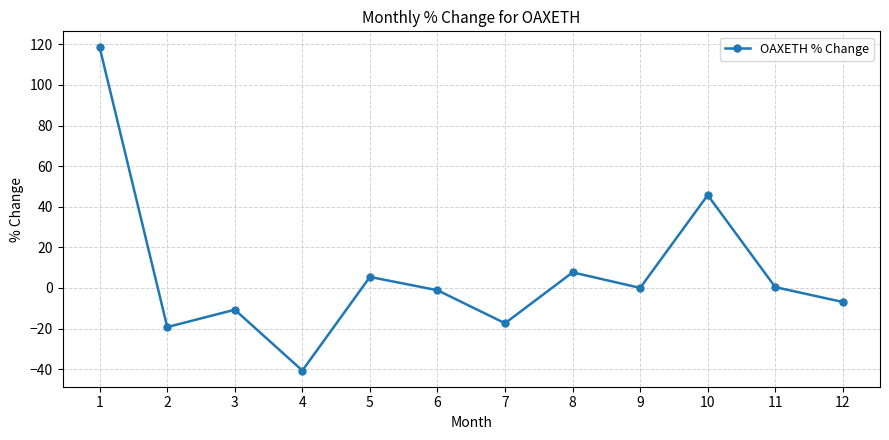

What is the sum of the values at 5 and 4?

-35.2